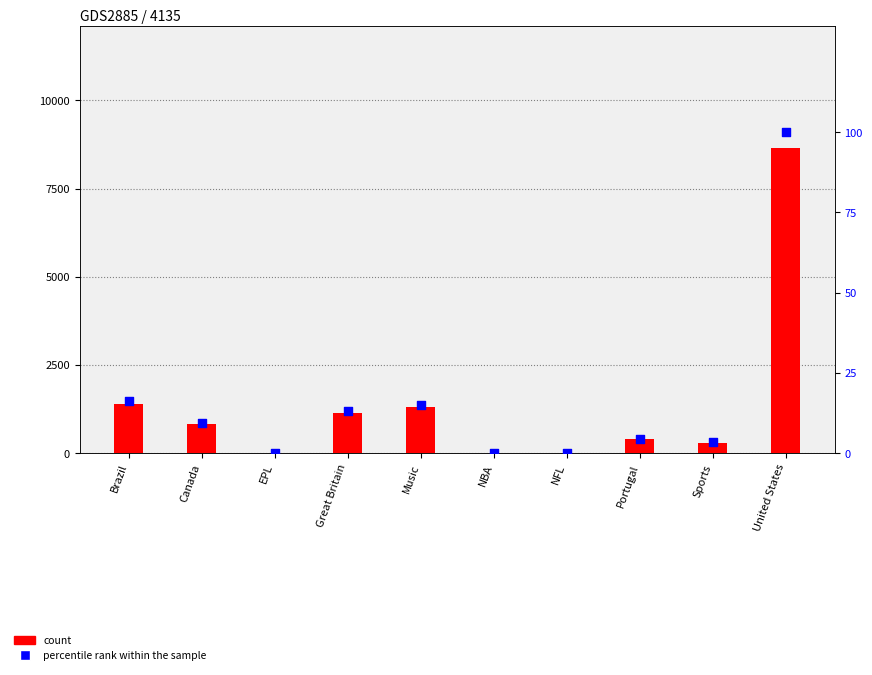

Which series reaches the maximum Y coordinate?

count